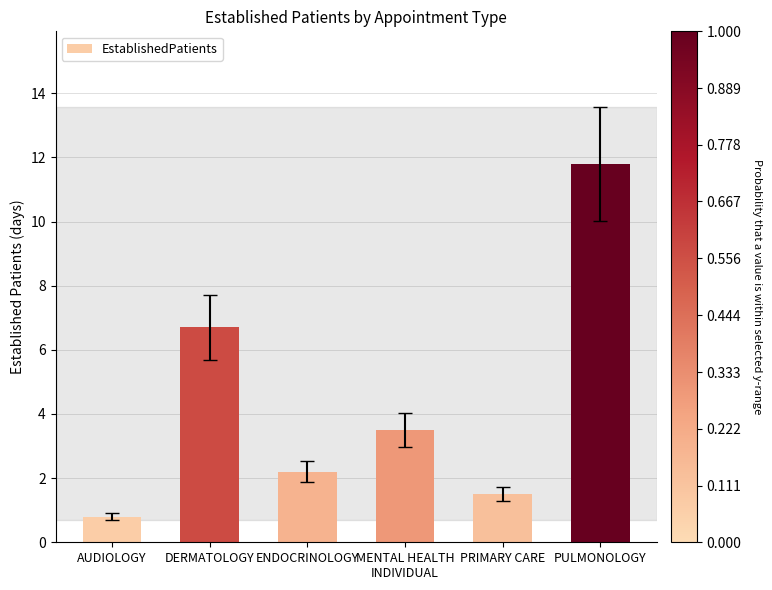

Is it true that the value at DERMATOLOGY is 6.7?

True